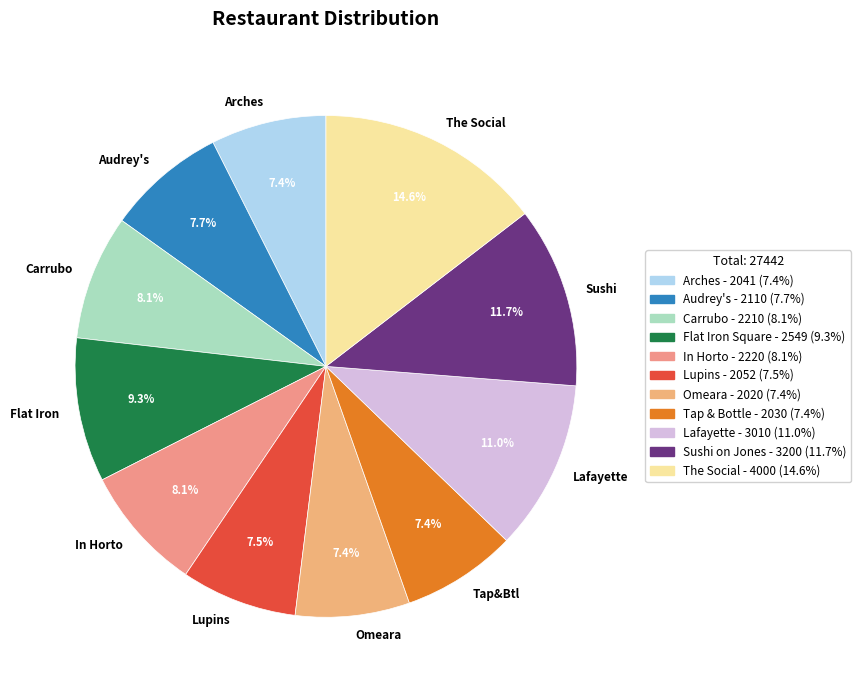

Is Lafayette the majority of the pie?

No